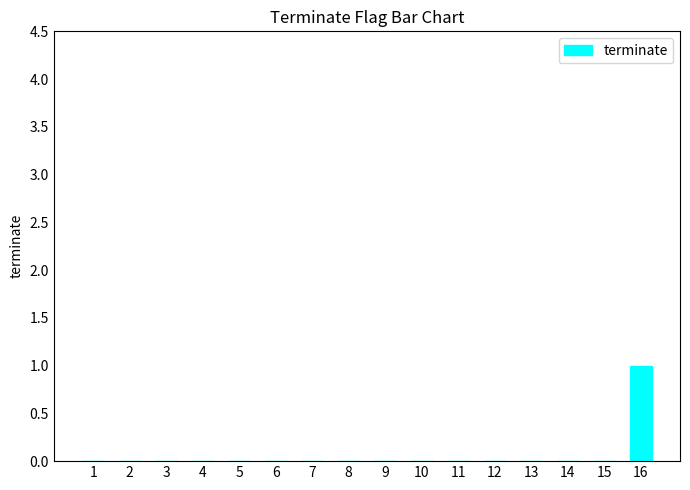

True or false: the data shows 0 at 14.

True